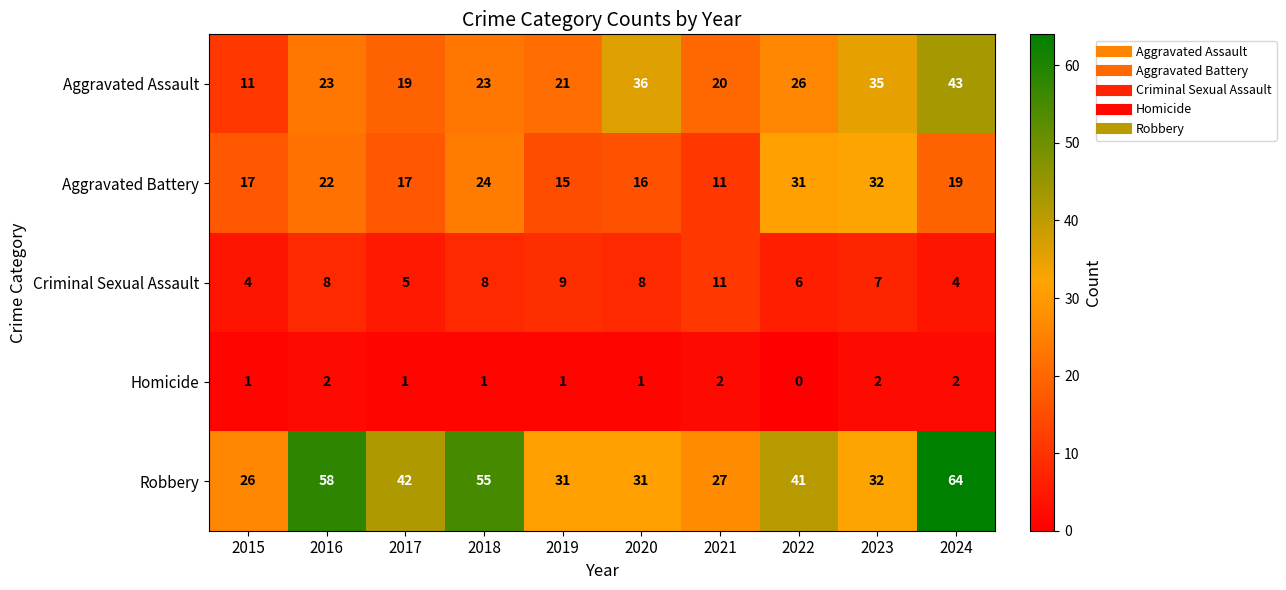

List the series in order of their peak value, lowest first.

Homicide, Criminal Sexual Assault, Aggravated Battery, Aggravated Assault, Robbery